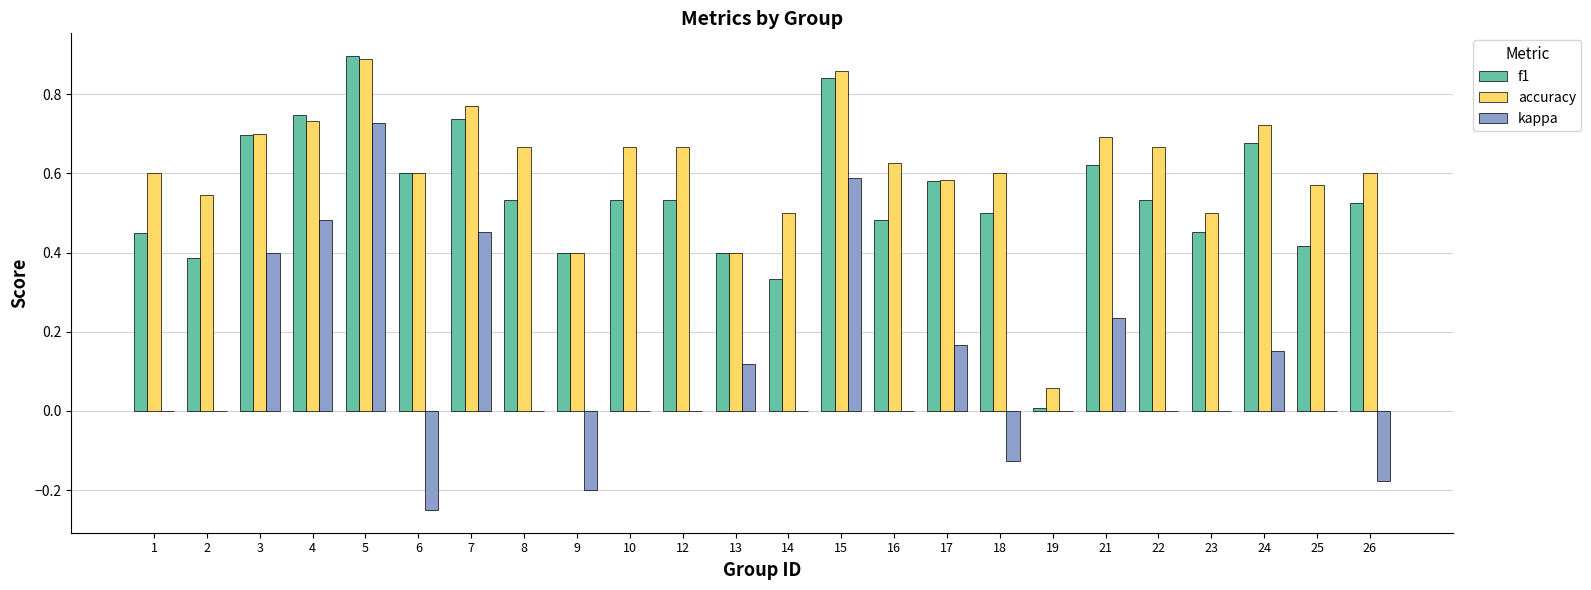

Which category has the highest value across all series?

5